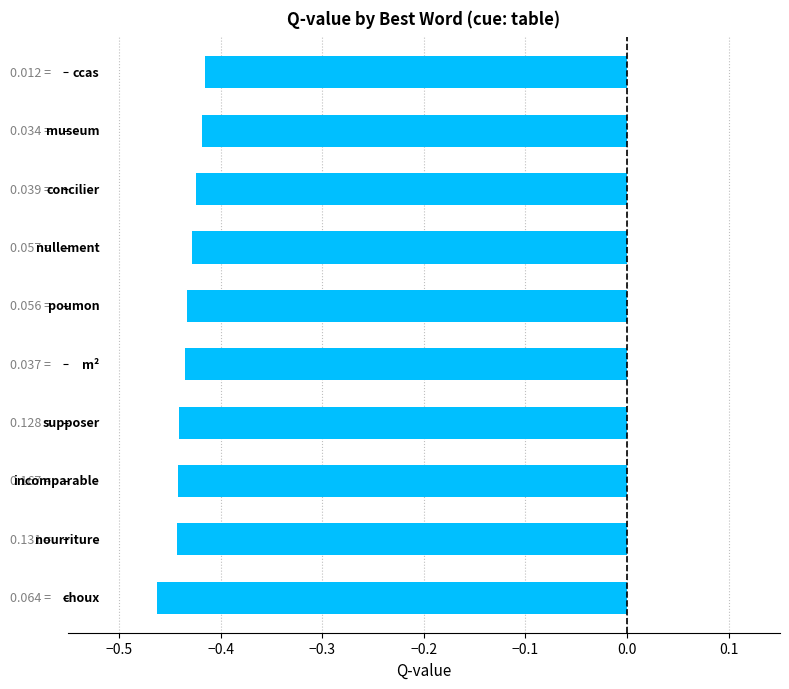

What is the sum of all values?

-4.3